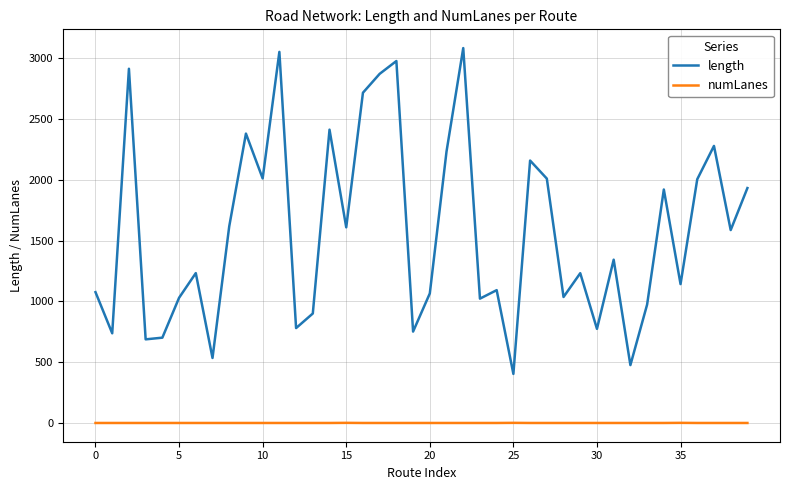

What is the maximum value shown in the chart?

3080.8